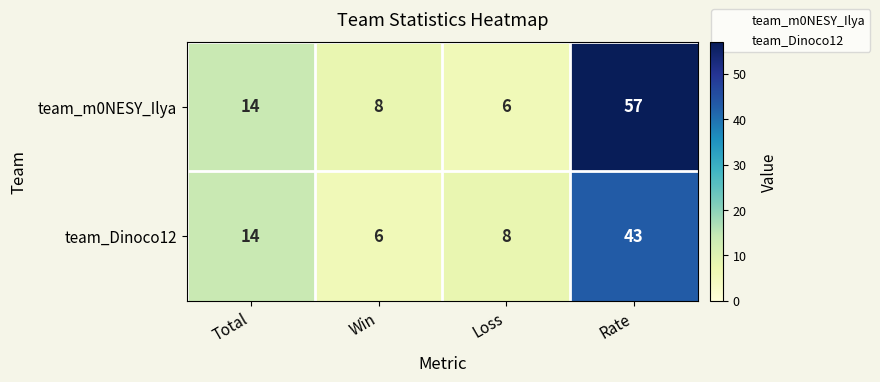

What is the sum of the team_m0NESY_Ilya values at Loss and Rate?

63